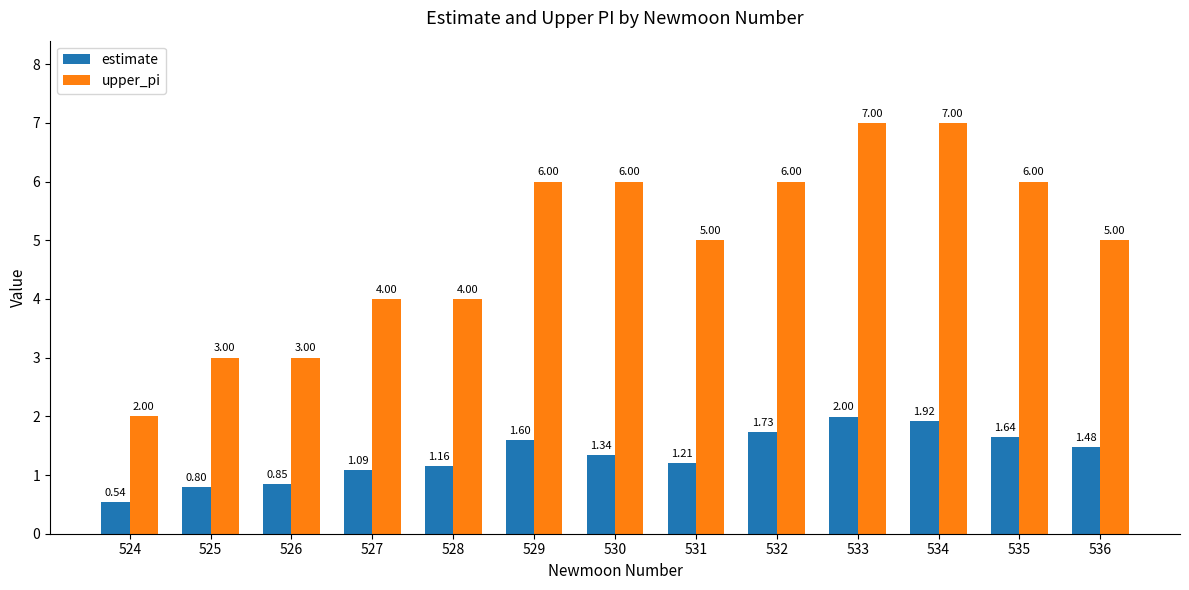

At which category is the sum across all series the highest?

533